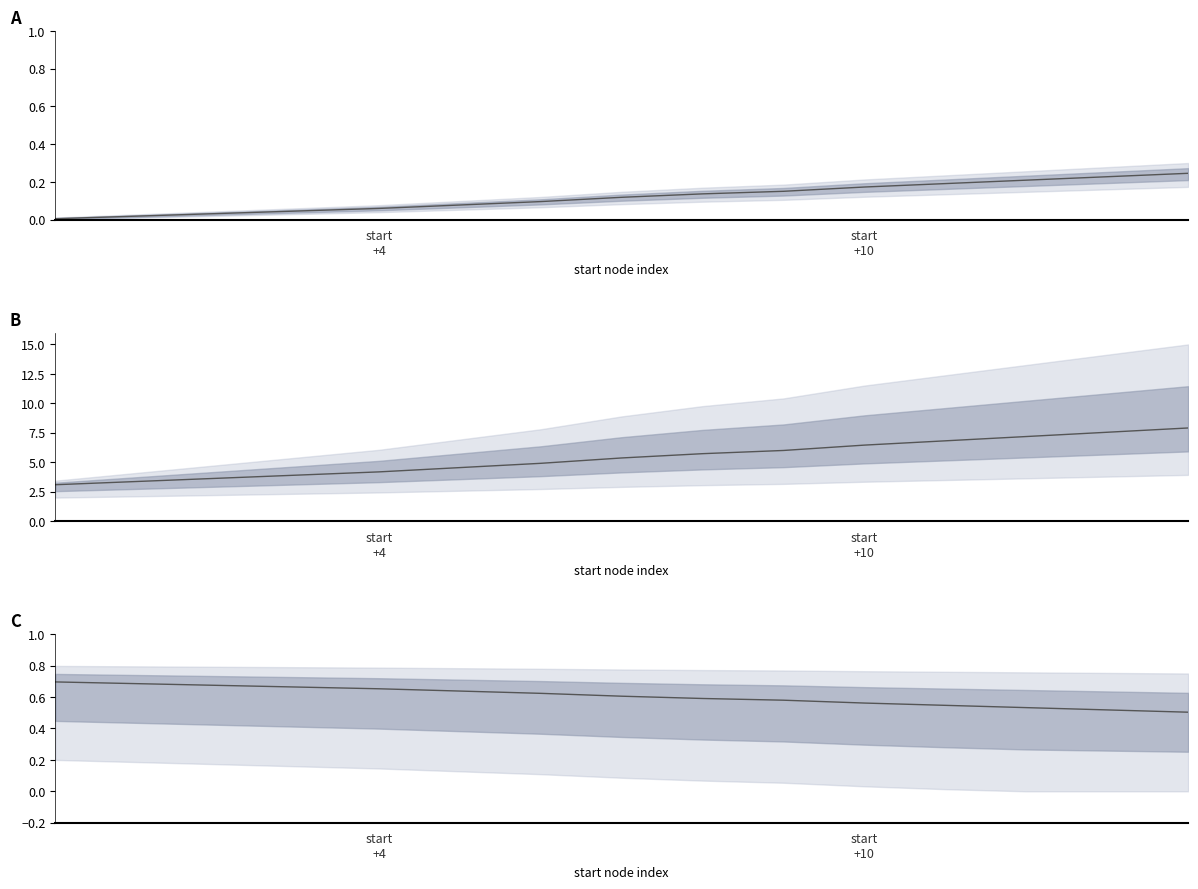

What is the value of the 3rd point from the left?

0.7